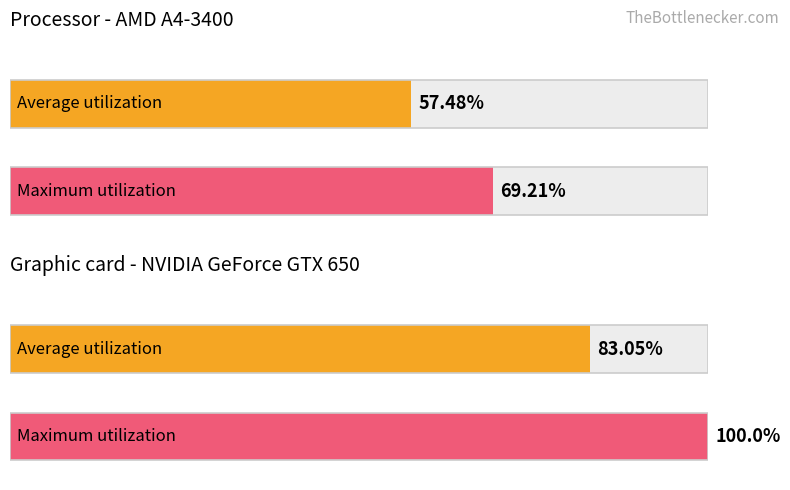

Does the chart contain any negative values?

No